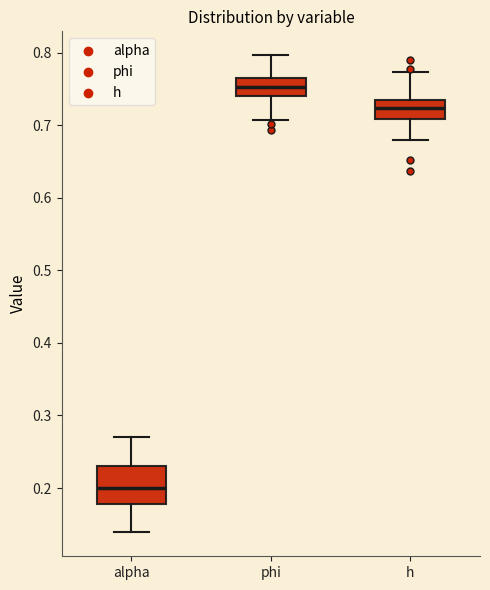

Reading left to right, read every box against the y-axis: the position of its median line, the range the box covers, and the ends of its whiskers. The values are not printed on the chart, so give them approximately, as read against the axis.

alpha: median 0.20, box 0.18 to 0.23, whiskers 0.14 to 0.27
phi: median 0.75, box 0.74 to 0.77, whiskers 0.71 to 0.80
h: median 0.72, box 0.71 to 0.74, whiskers 0.68 to 0.77